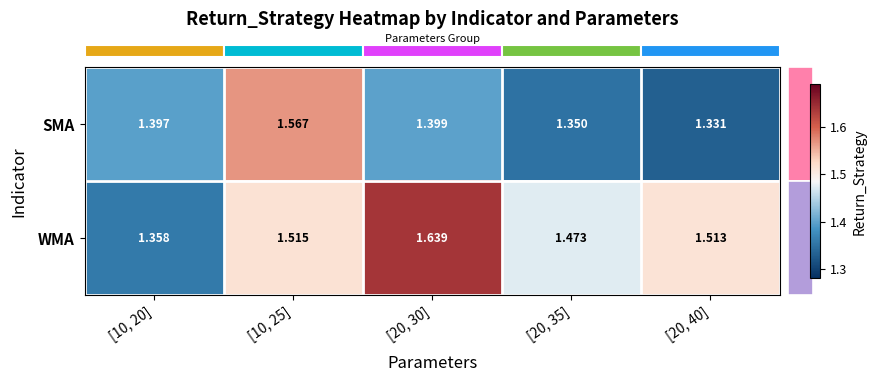

Which series has the widest spread of values?

WMA